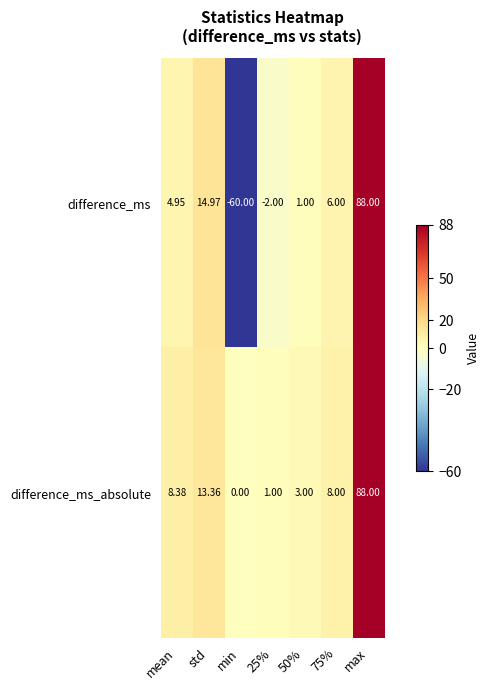

List the series in order of their overall mean, highest first.

difference_ms_absolute, difference_ms